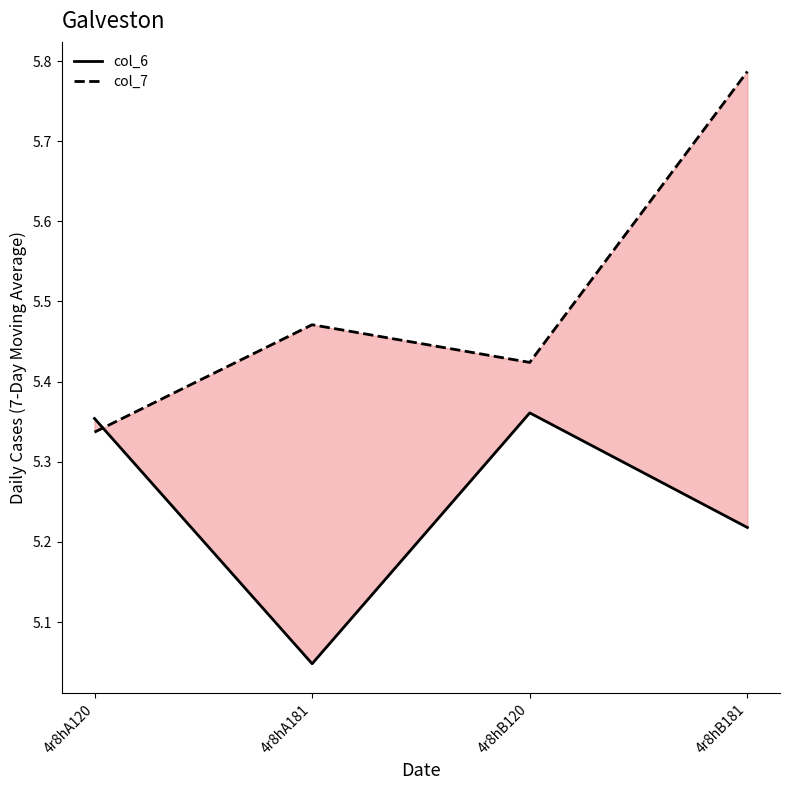

True or false: col_7 has more than 0 interior local peaks.

True